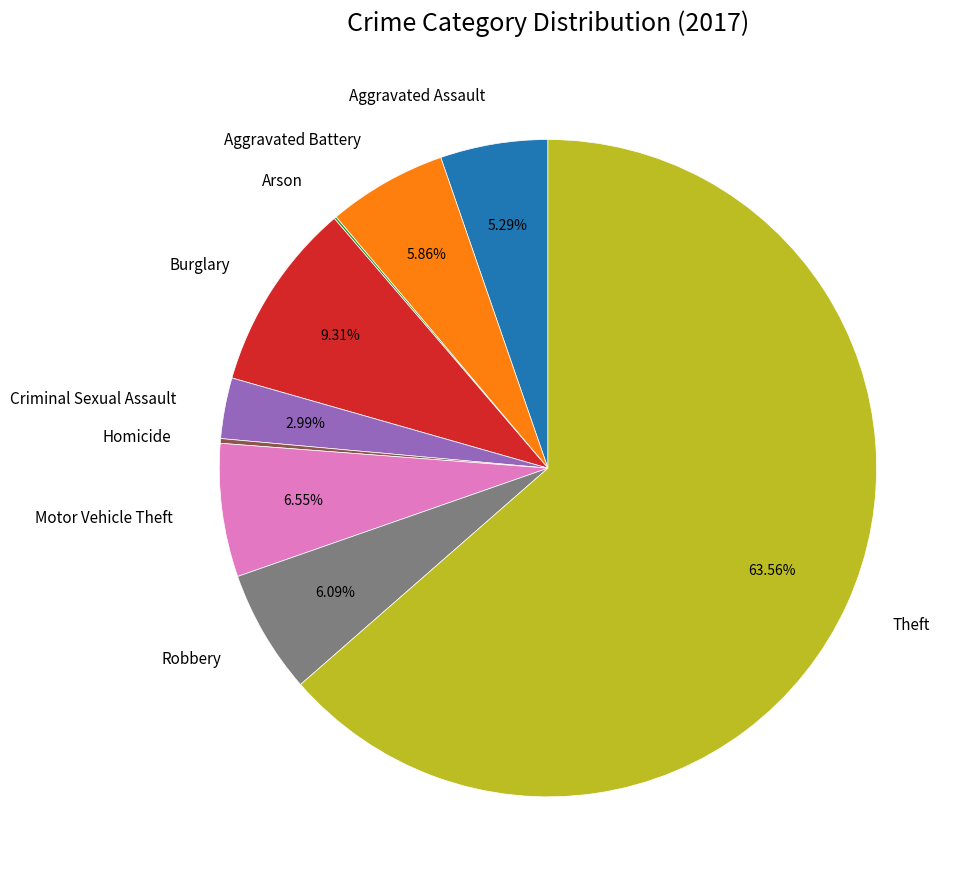

Which category has the biggest portion of the pie?

Theft